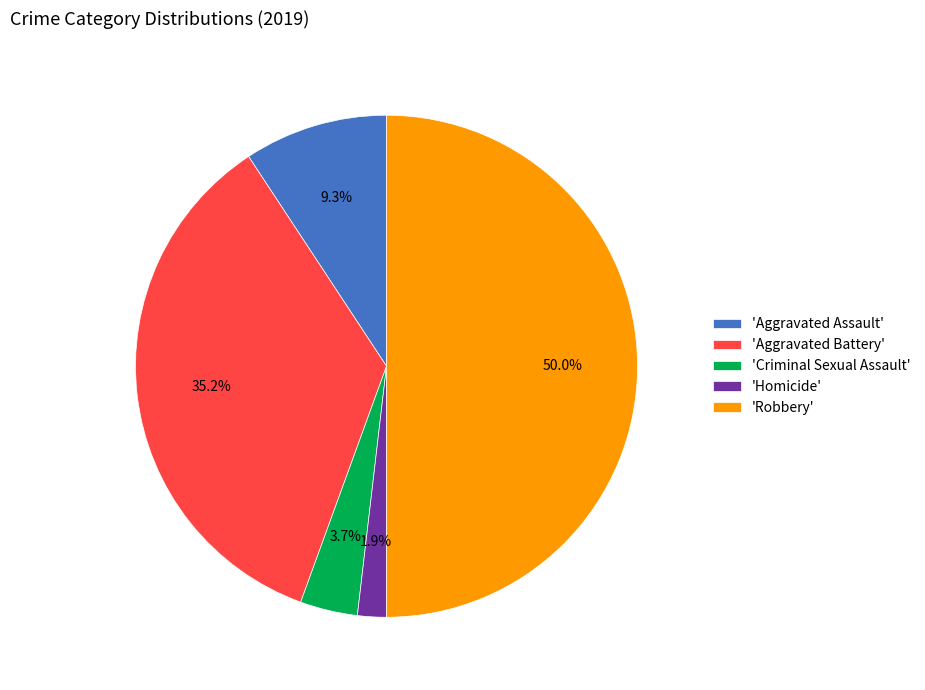

Which has a higher value, 'Criminal Sexual Assault' or 'Robbery'?

'Robbery'